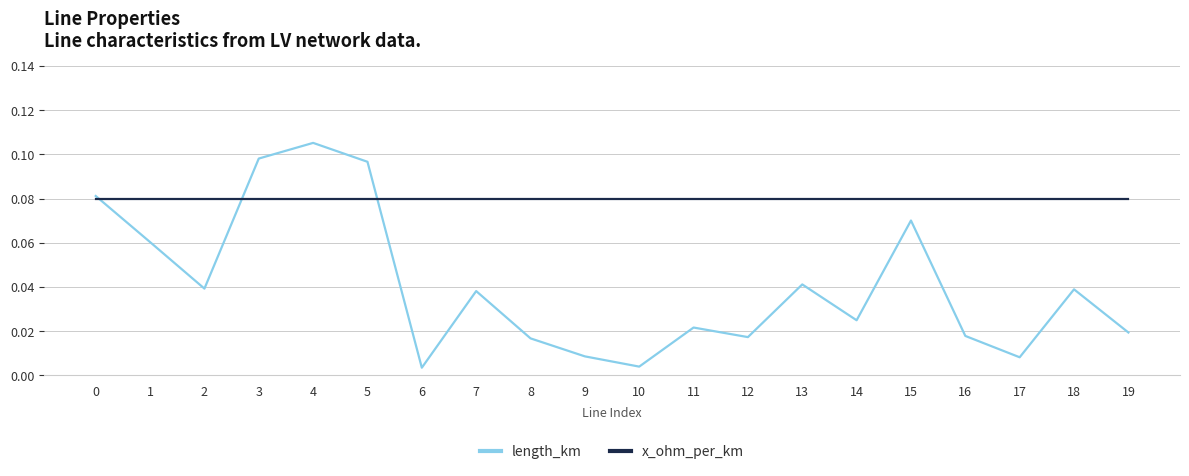

Which series has the widest spread of values?

length_km